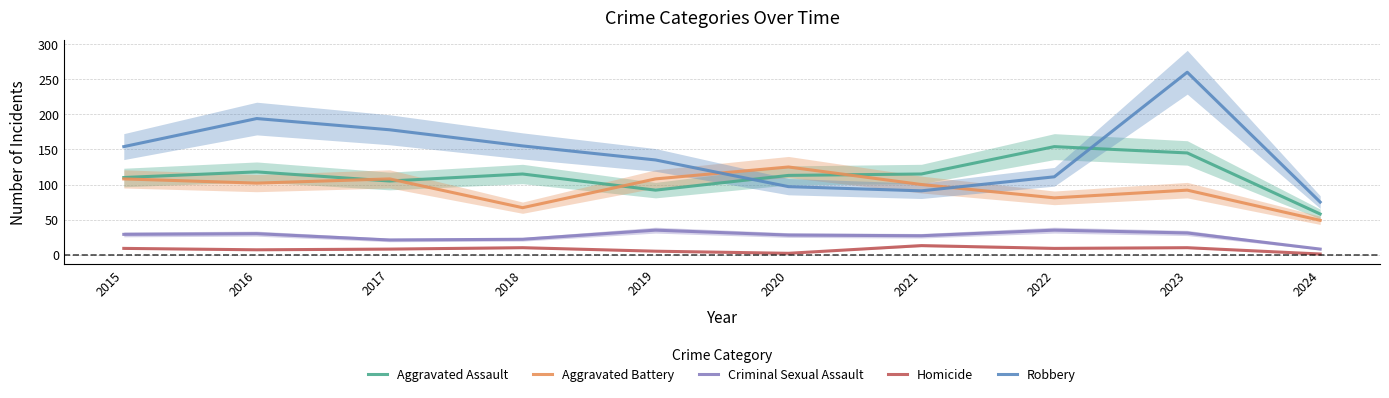

Reading left to right, list all the values displayed in this chart.

Aggravated Assault: 2015=110	2016=118	2017=105	2018=115	2019=92	2020=113	2021=115	2022=154	2023=145	2024=58
Aggravated Battery: 2015=108	2016=102	2017=108	2018=67	2019=108	2020=125	2021=100	2022=81	2023=92	2024=49
Criminal Sexual Assault: 2015=29	2016=30	2017=21	2018=22	2019=35	2020=28	2021=27	2022=35	2023=31	2024=8
Homicide: 2015=9	2016=7	2017=8	2018=10	2019=5	2020=2	2021=13	2022=9	2023=10	2024=1
Robbery: 2015=154	2016=194	2017=178	2018=155	2019=135	2020=97	2021=91	2022=111	2023=260	2024=75